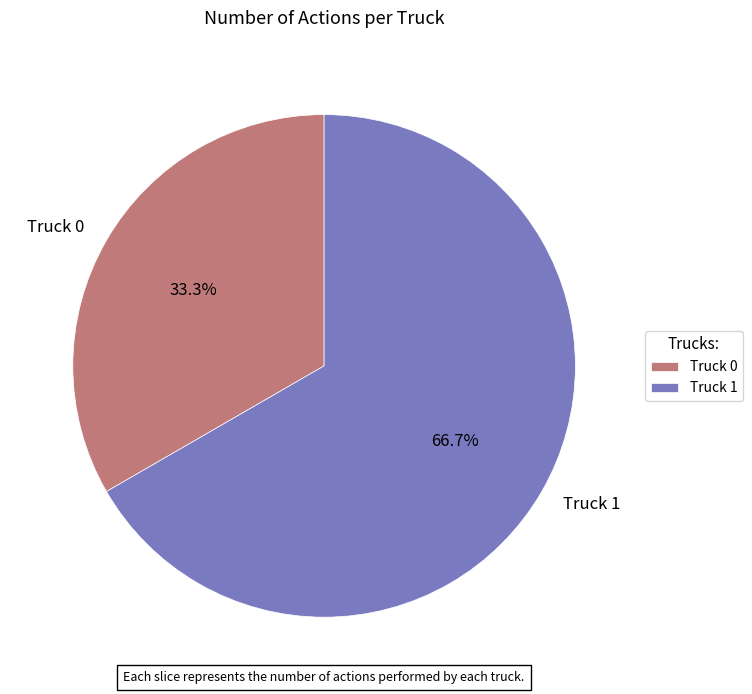

How many slices are in this pie chart?

2